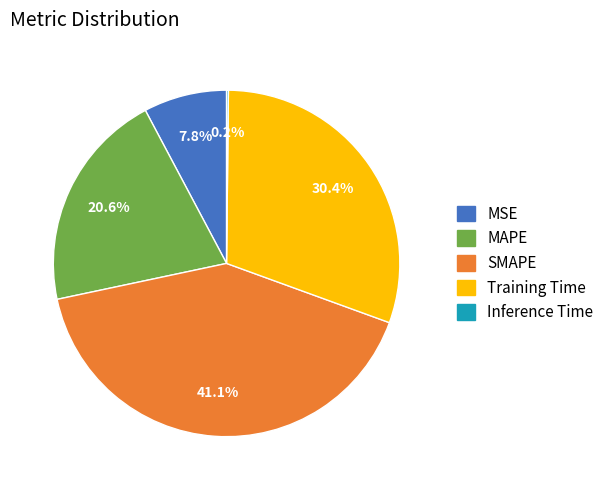

To the nearest percent, what portion does SMAPE represent?

41%